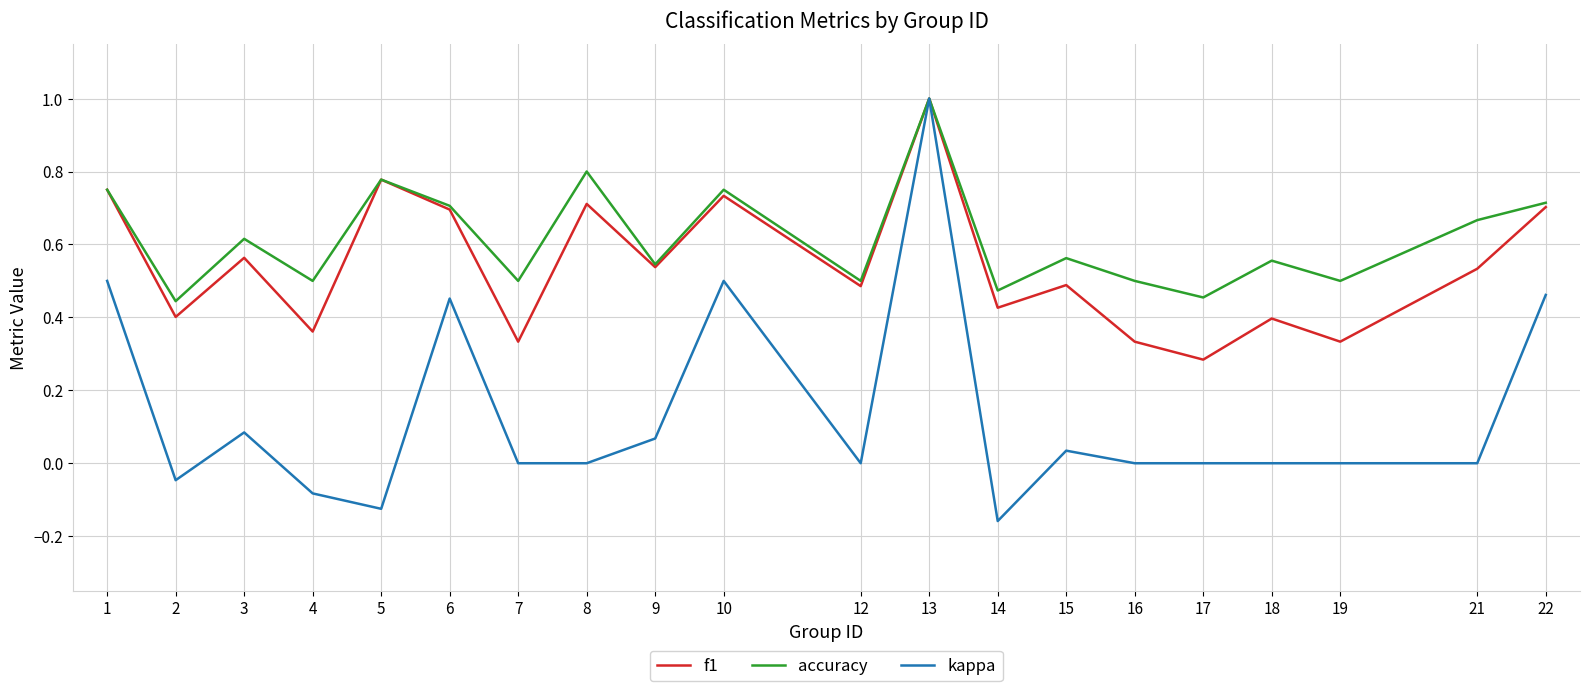

At 4, list the series in order from largest to smallest.

accuracy, f1, kappa